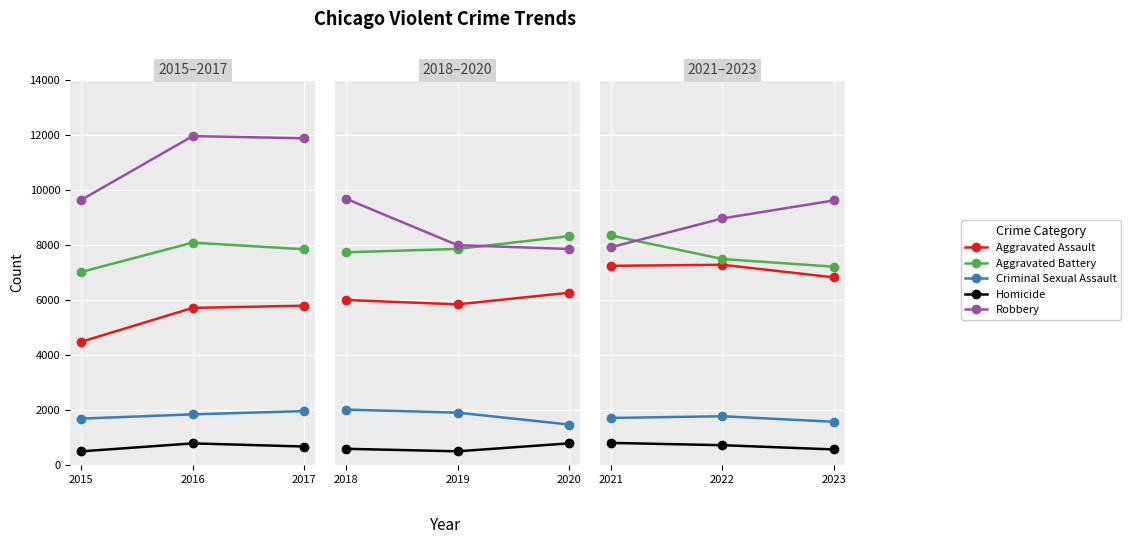

Is this an area chart (filled region under the line)?

No